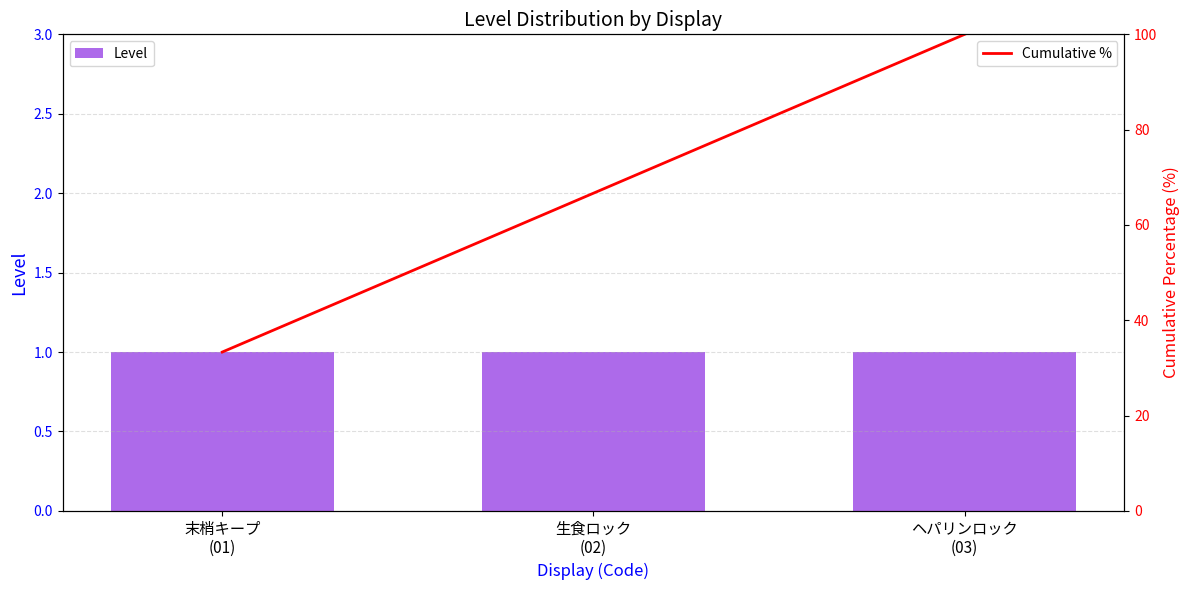

Which category has the highest value in the Level series?

末梢キープ
(01)